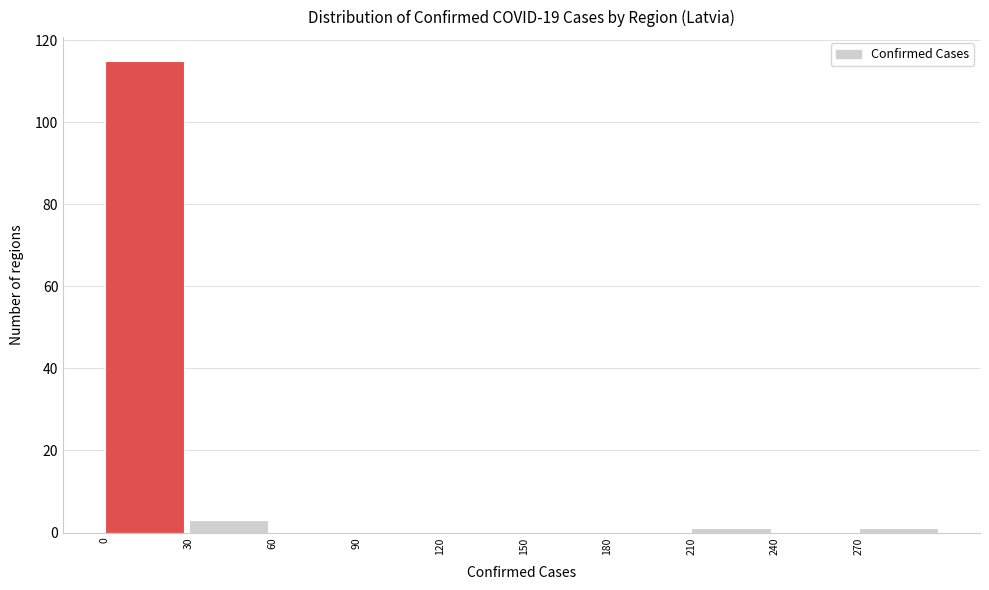

Reading left to right, list every bar in this chart as the range it spans on the x-axis followed by its height. The values are not printed on the chart, so give them approximately, as read against the axis.

0 to 30: 116
30 to 60: 4
60 to 90: 0
90 to 120: 0
120 to 150: 0
150 to 180: 0
180 to 210: 0
210 to 240: under 2
240 to 270: 0
270 to 300: under 2